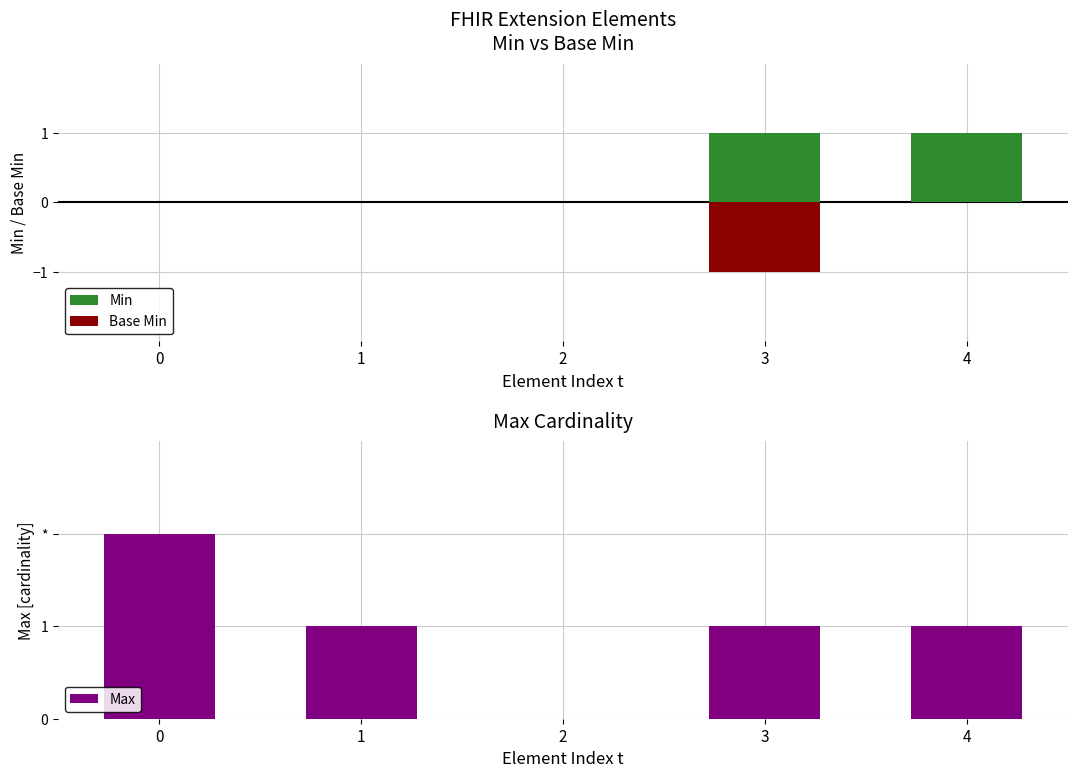

How many Min values are between 0 and 1?

5